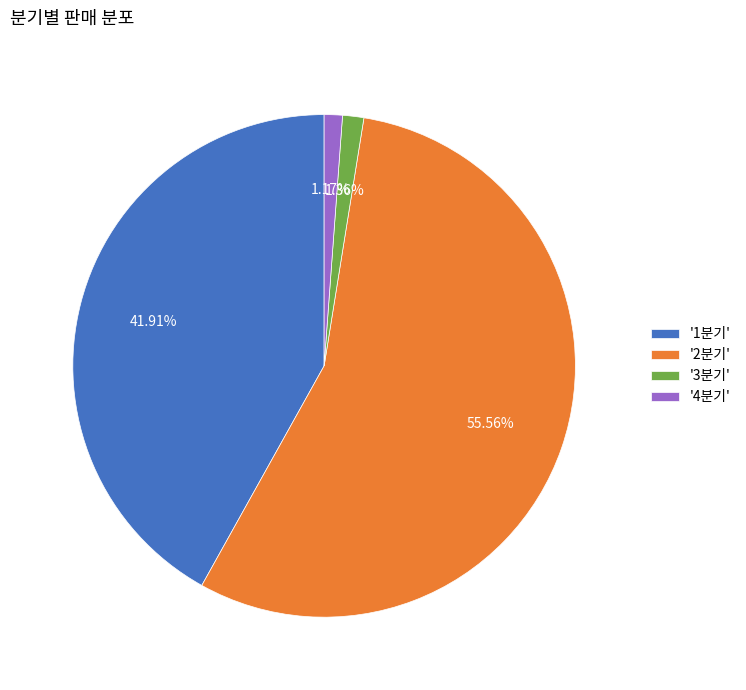

Which category has the biggest portion of the pie?

'2분기'